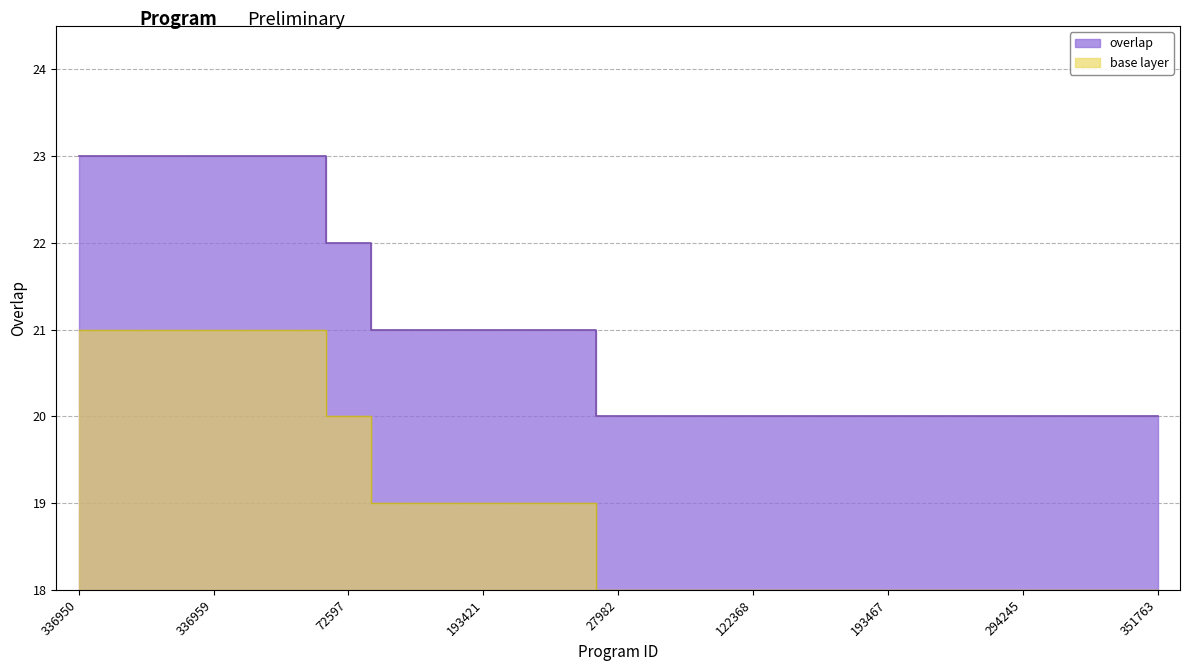

True or false: the data has more than 2 interior local peaks.

False